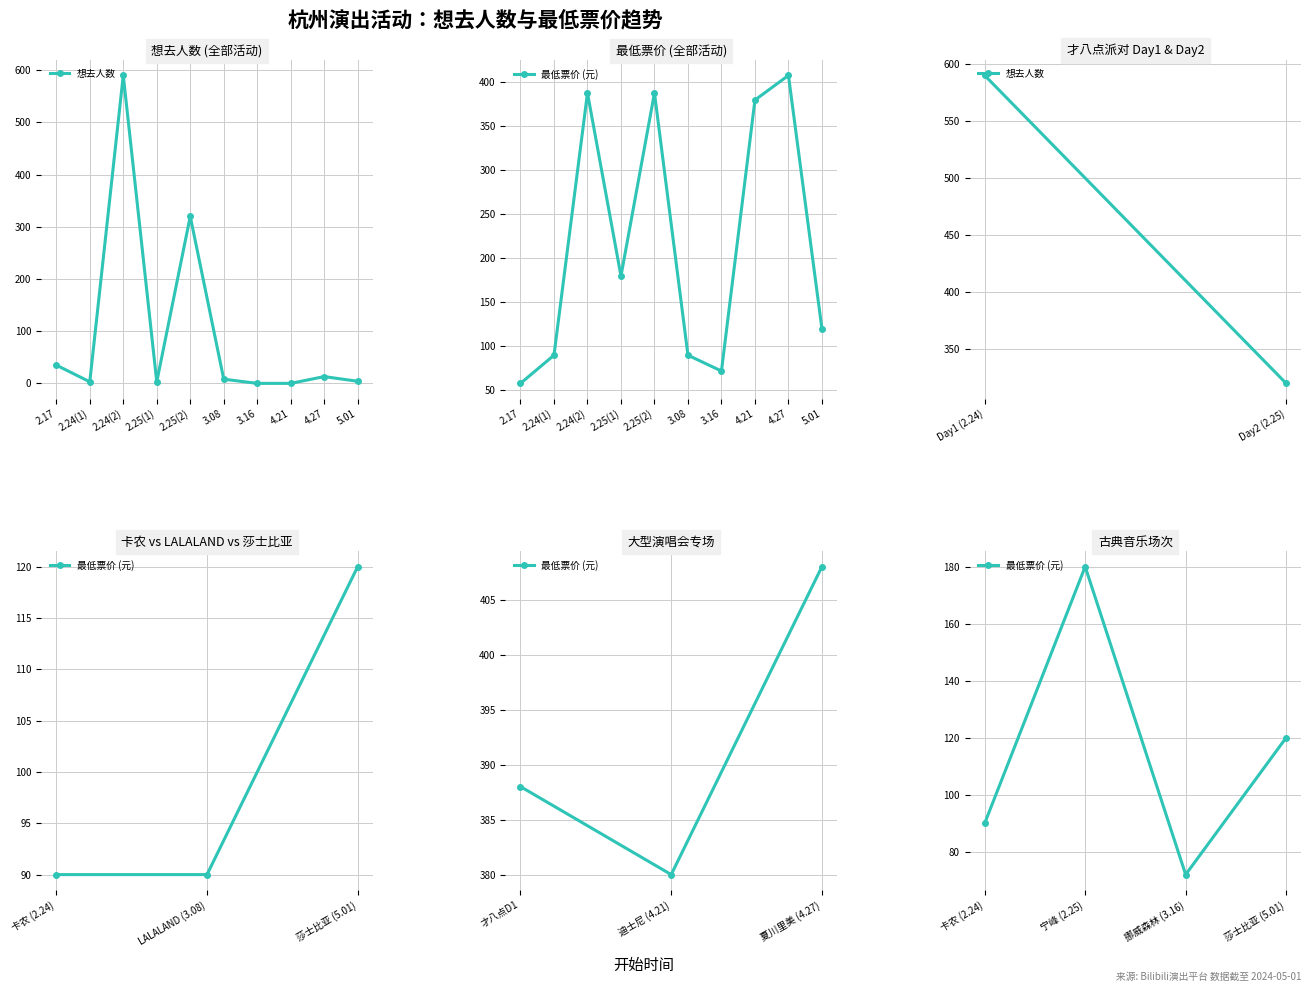

Does the chart display data point markers on the line(s)?

Yes